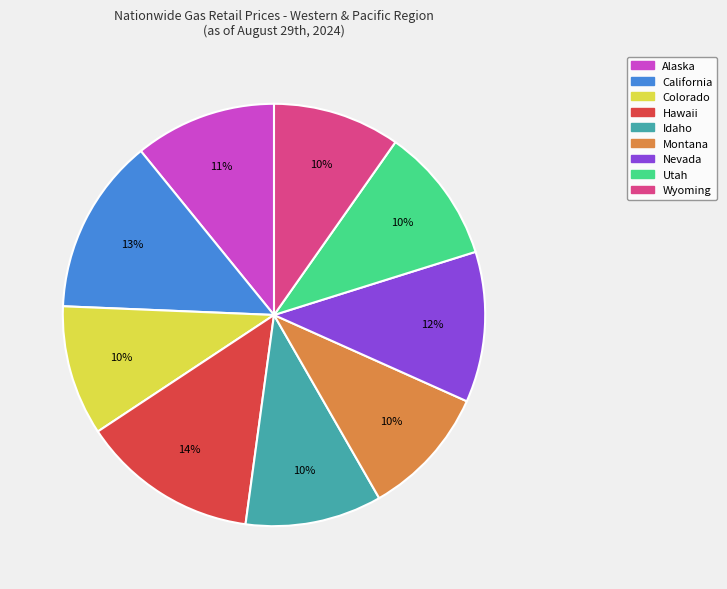

To the nearest percent, what is the average slice percentage?

11%